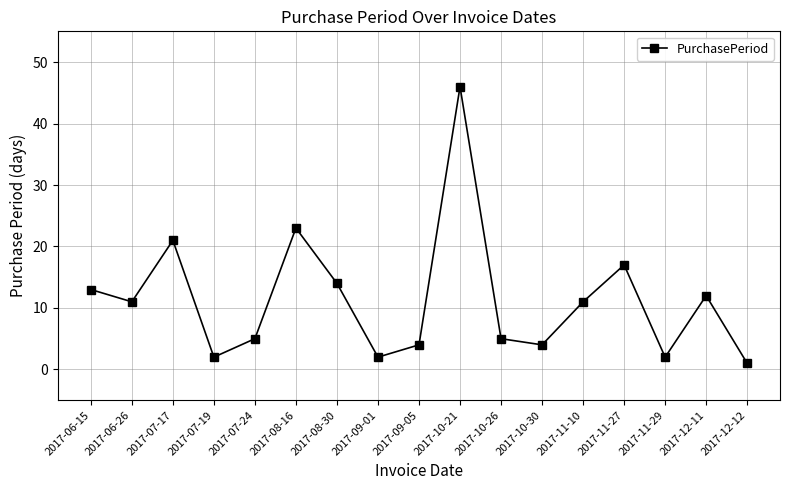

Reading right to left, transcribe all the data shown in this chart.

2017-12-12=1	2017-12-11=12	2017-11-29=2	2017-11-27=17	2017-11-10=11	2017-10-30=4	2017-10-26=5	2017-10-21=46	2017-09-05=4	2017-09-01=2	2017-08-30=14	2017-08-16=23	2017-07-24=5	2017-07-19=2	2017-07-17=21	2017-06-26=11	2017-06-15=13